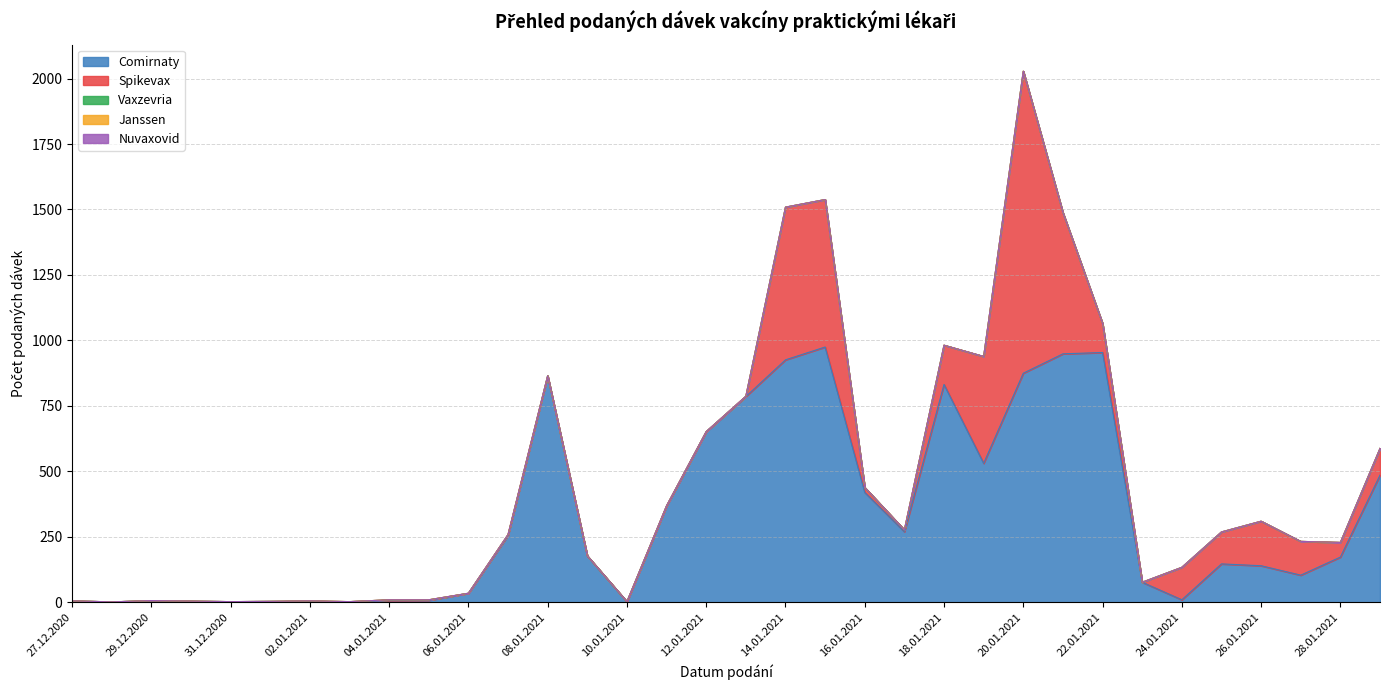

Is the value of Nuvaxovid at 20.01.2021 greater than the value of Janssen at 17.01.2021?

No